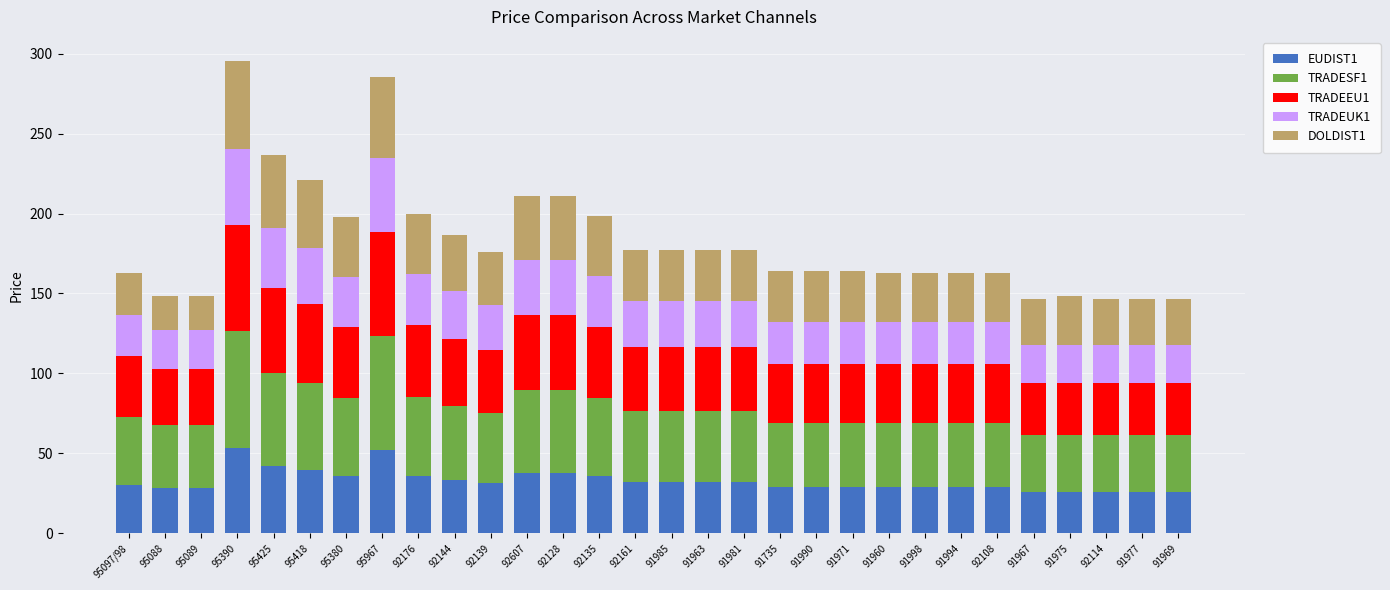

What is the difference between the EUDIST1 values at 95380 and 95390?

17.6